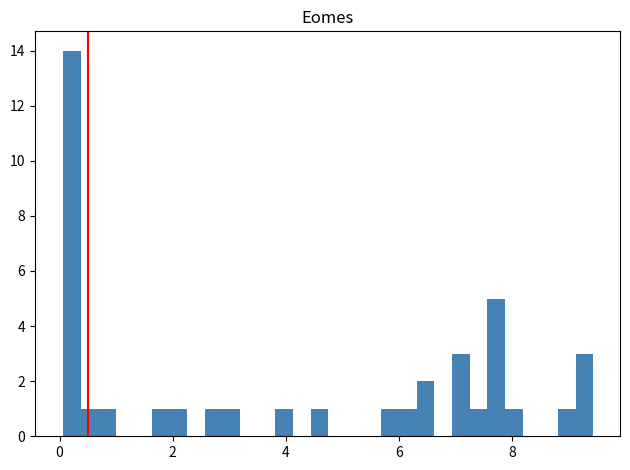

Around what value on the x-axis is the tallest bar? Give the approximate position of its centre, as read against the axis.

0.2